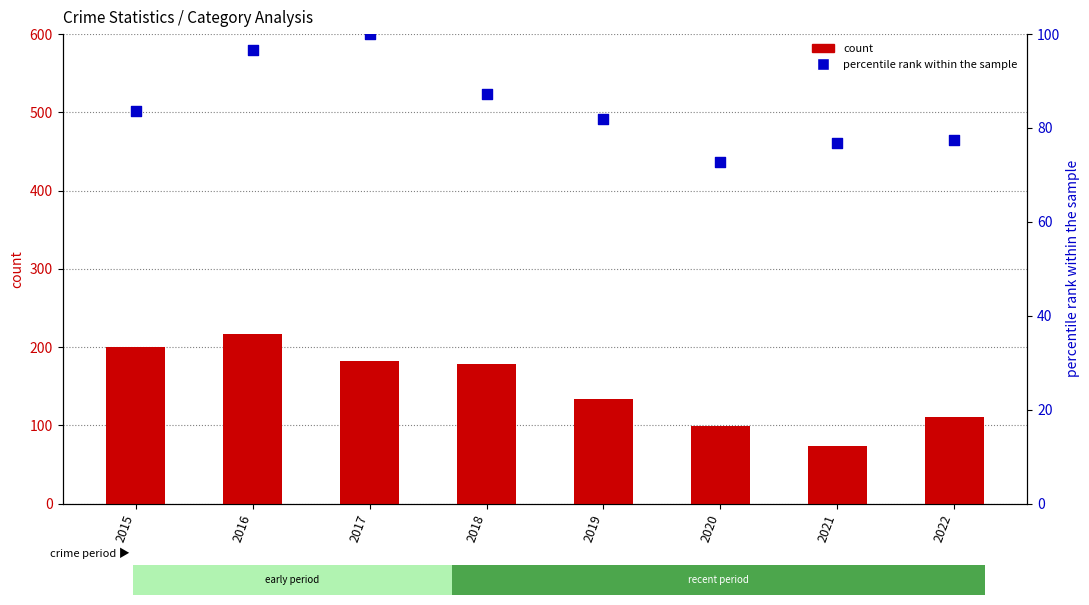

What are all the series names shown in the legend?

count, percentile rank within the sample